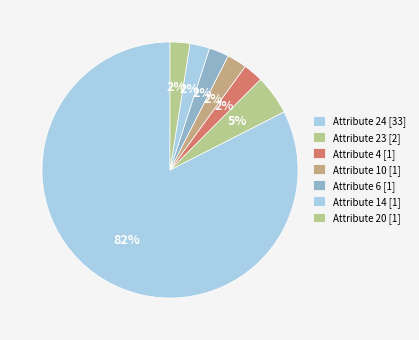

How many slices are in this pie chart?

7